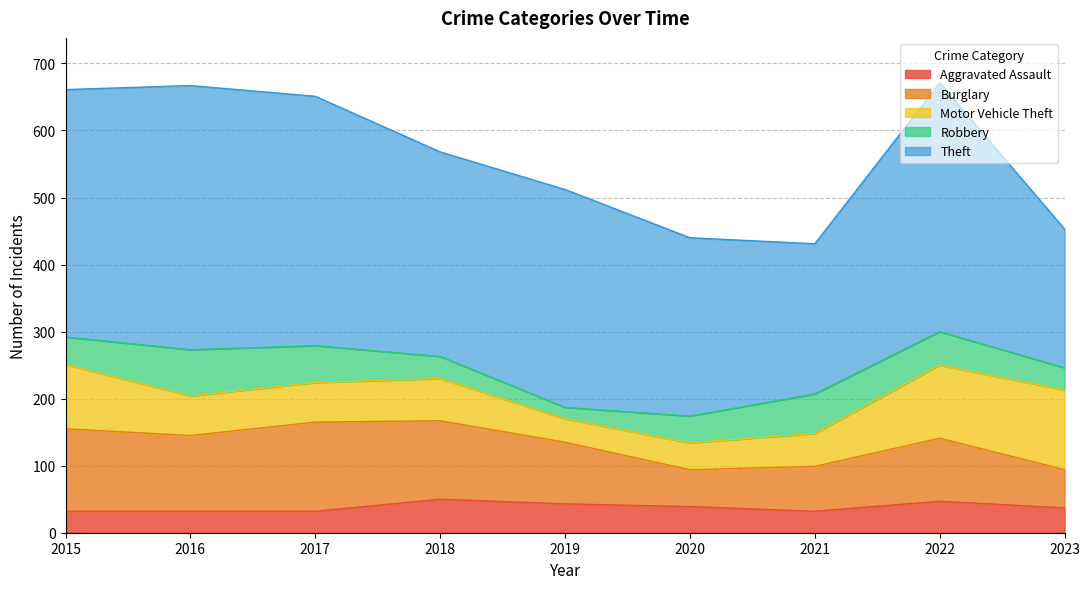

At how many categories does at least one series exceed 296?

6